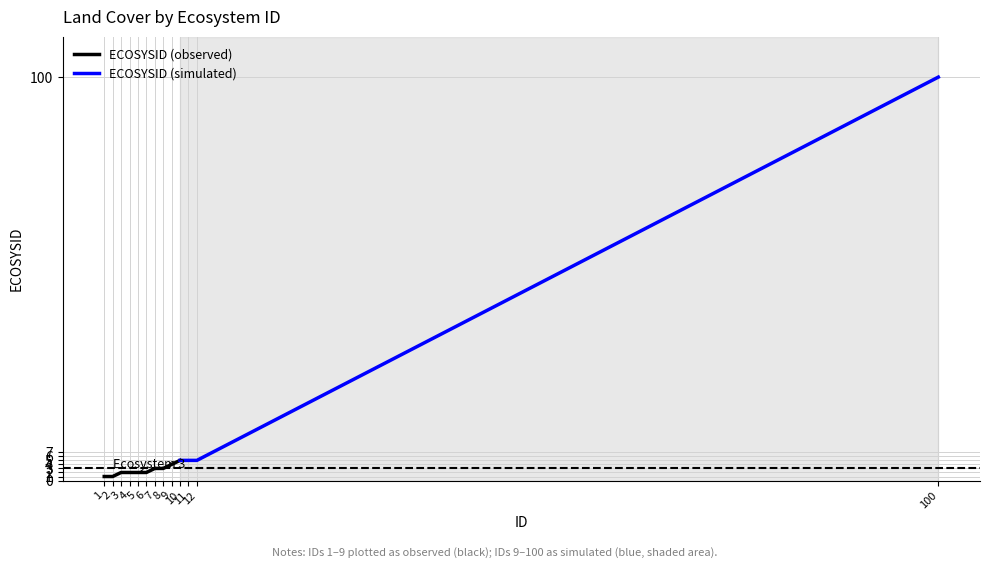

What is the change in value from 1 to 8?

+2